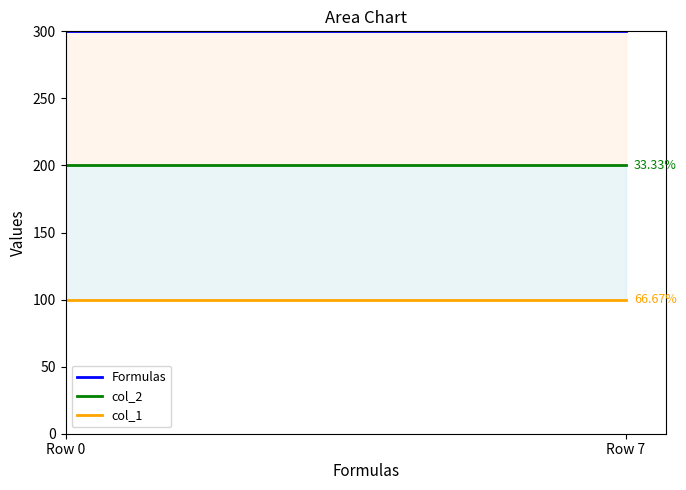

At which label does col_1 reach its minimum?

Row 0